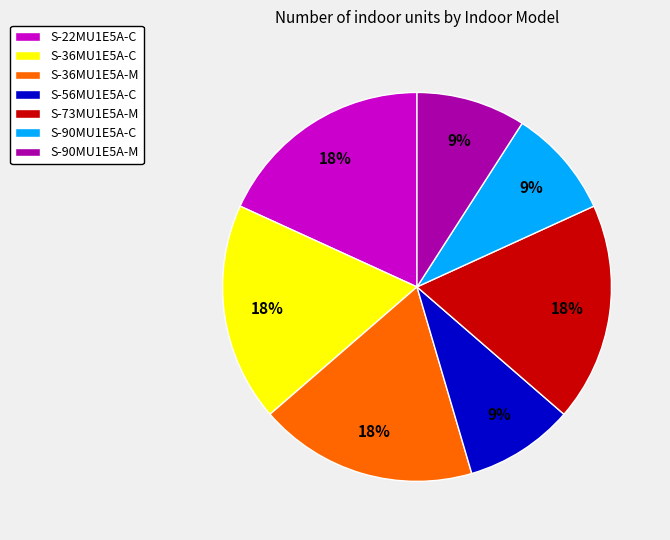

The S-90MU1E5A-C slice represents 9% of the pie. True or false?

True